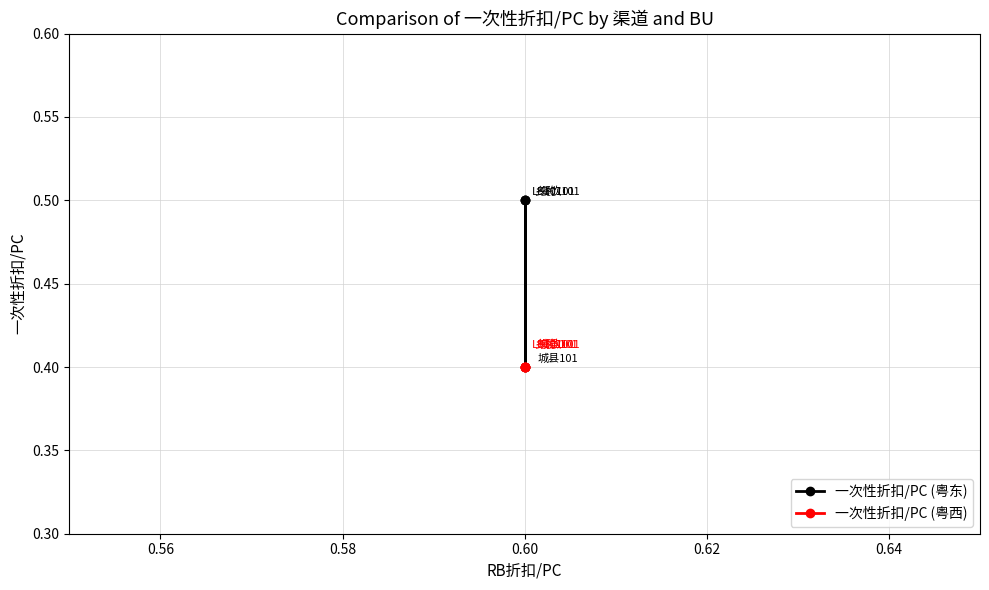

True or false: 一次性折扣/PC (粤东) has a value of 0.1 at 0.60.

False